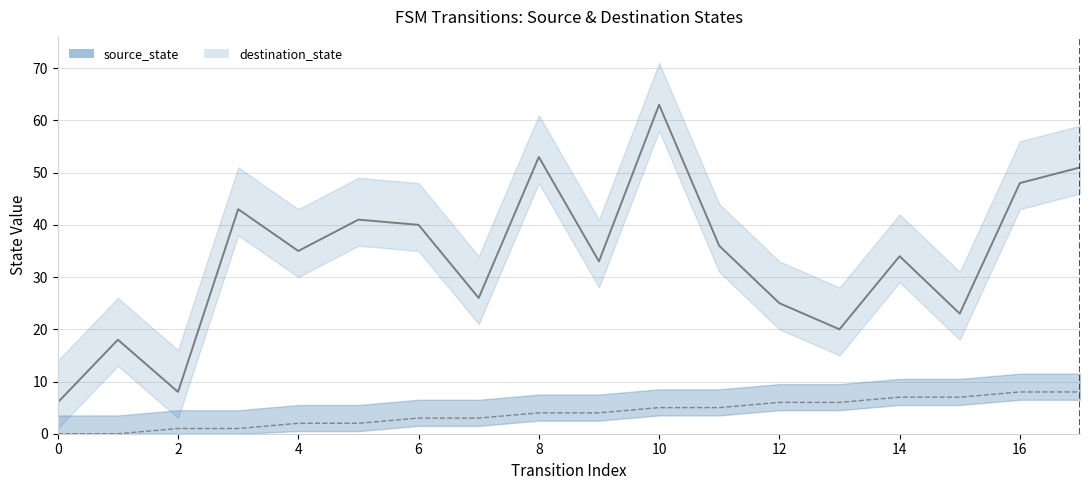

True or false: source_state and destination_state cross at least once.

False